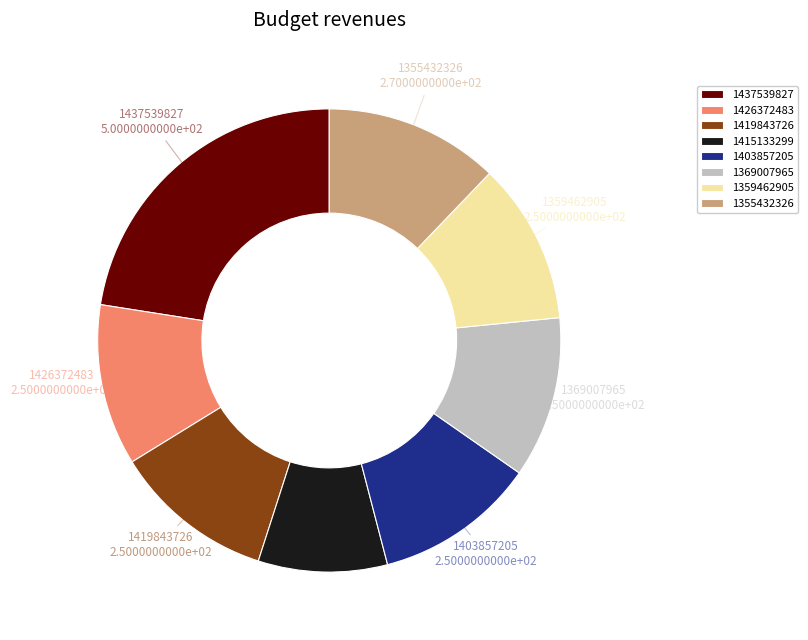

Is the sum of 1369007965 and 1403857205 greater than half?

No